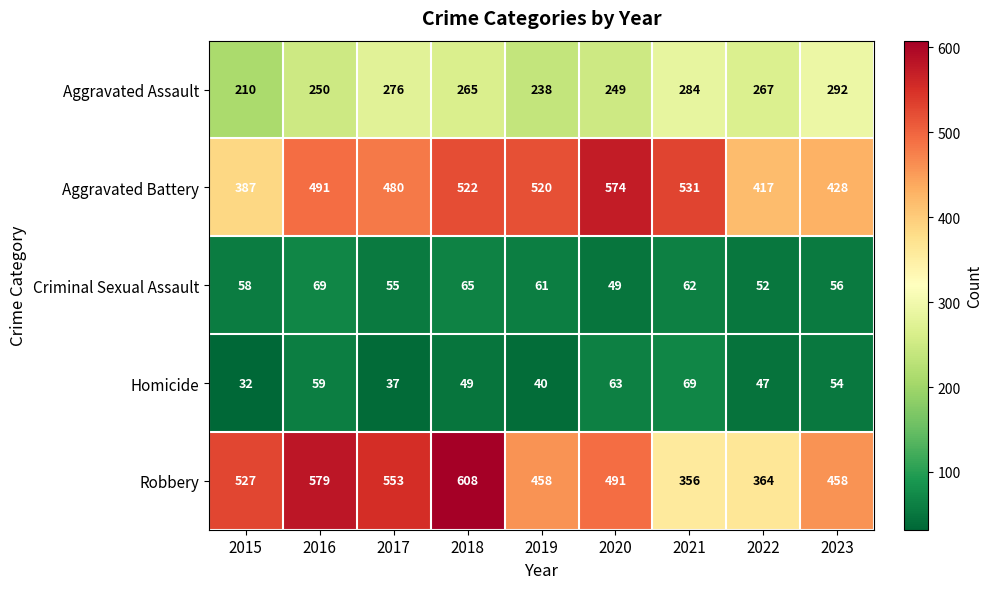

Which series has the largest total across all categories?

Robbery